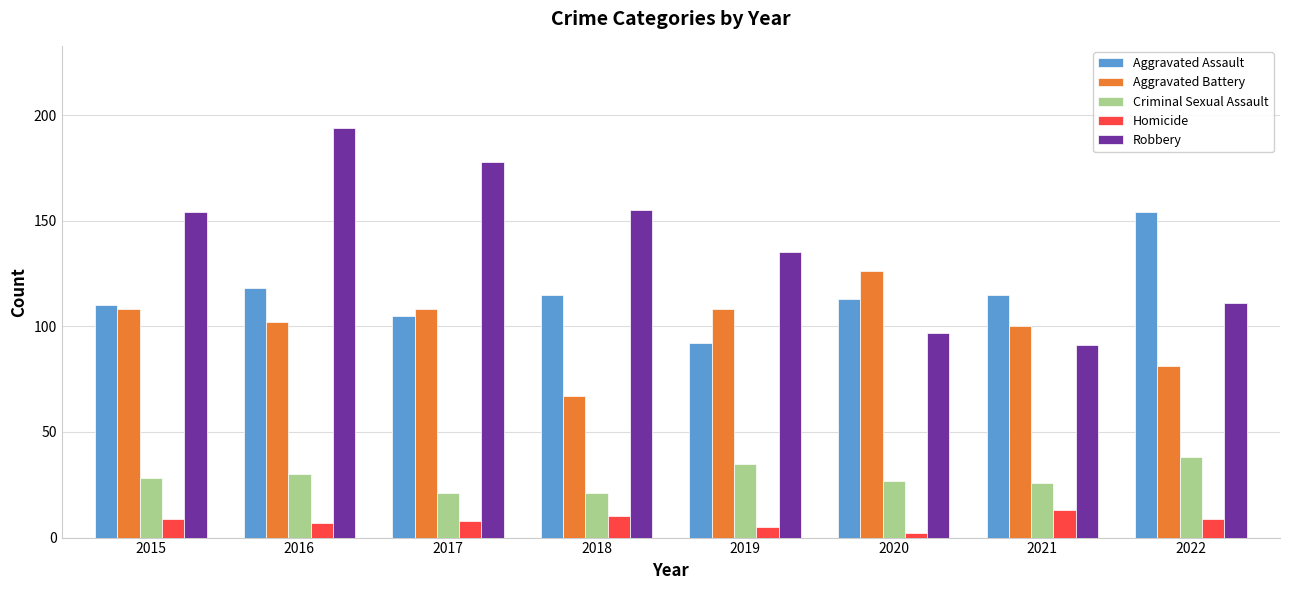

List the series in order of their peak value, highest first.

Robbery, Aggravated Assault, Aggravated Battery, Criminal Sexual Assault, Homicide